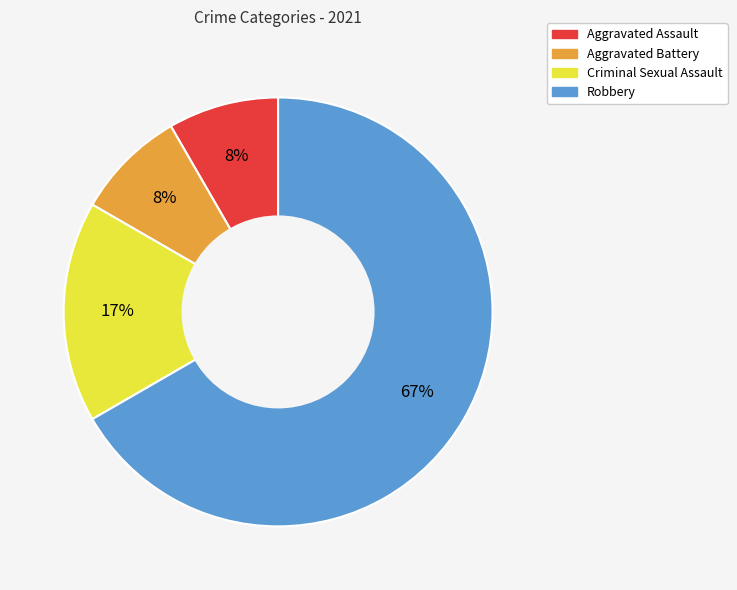

To the nearest percent, what portion does Aggravated Assault represent?

8%